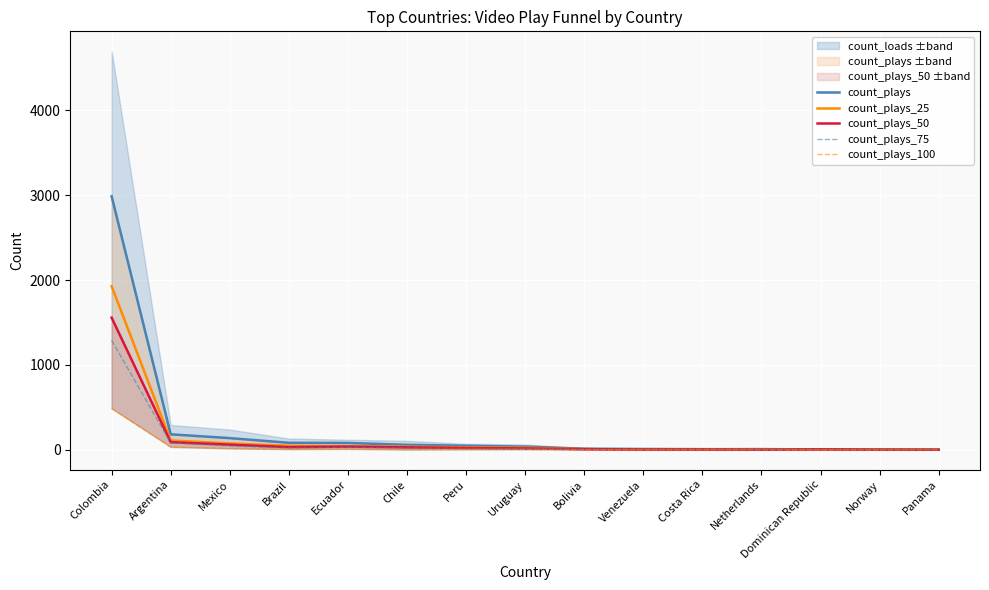

How many lines are shown in the chart?

5